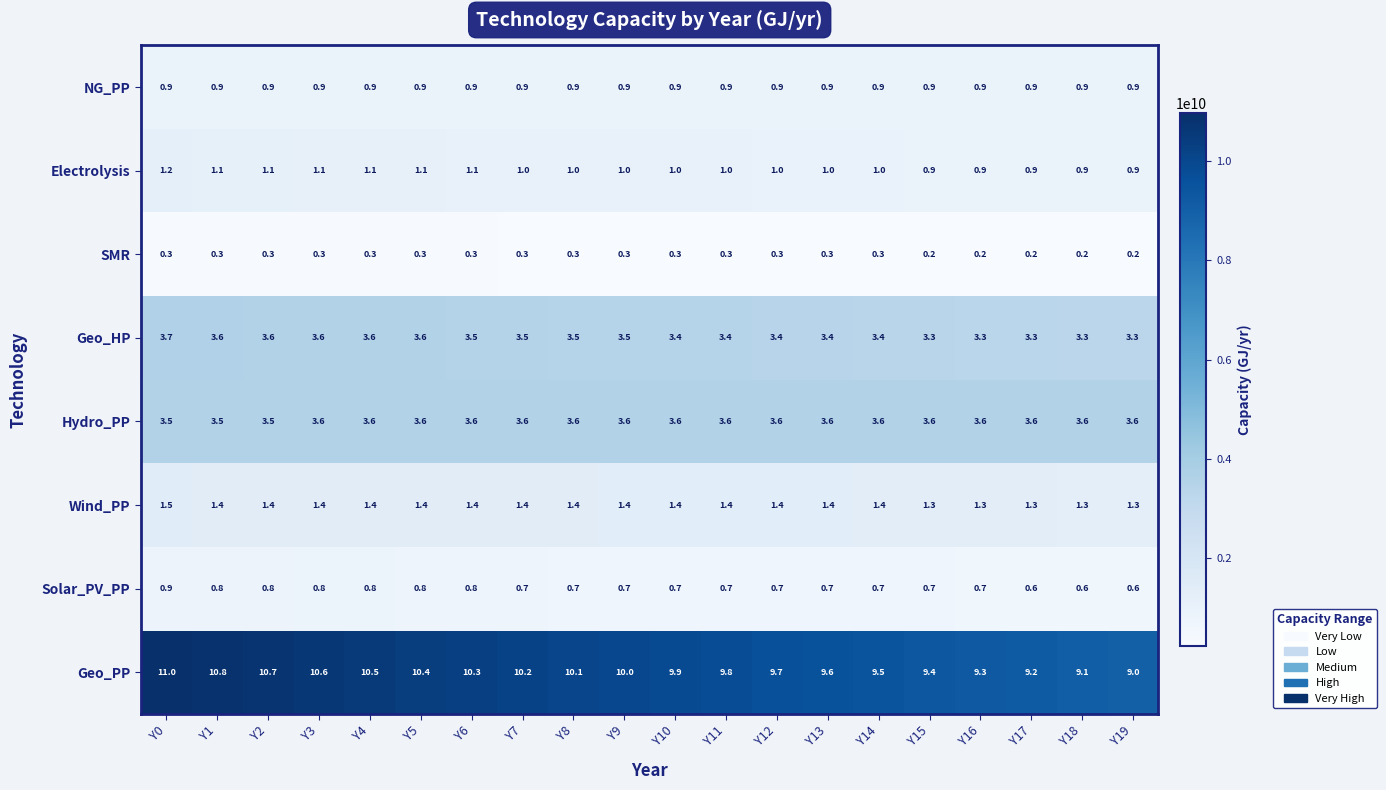

What is the sum of all Wind_PP values?

27.6